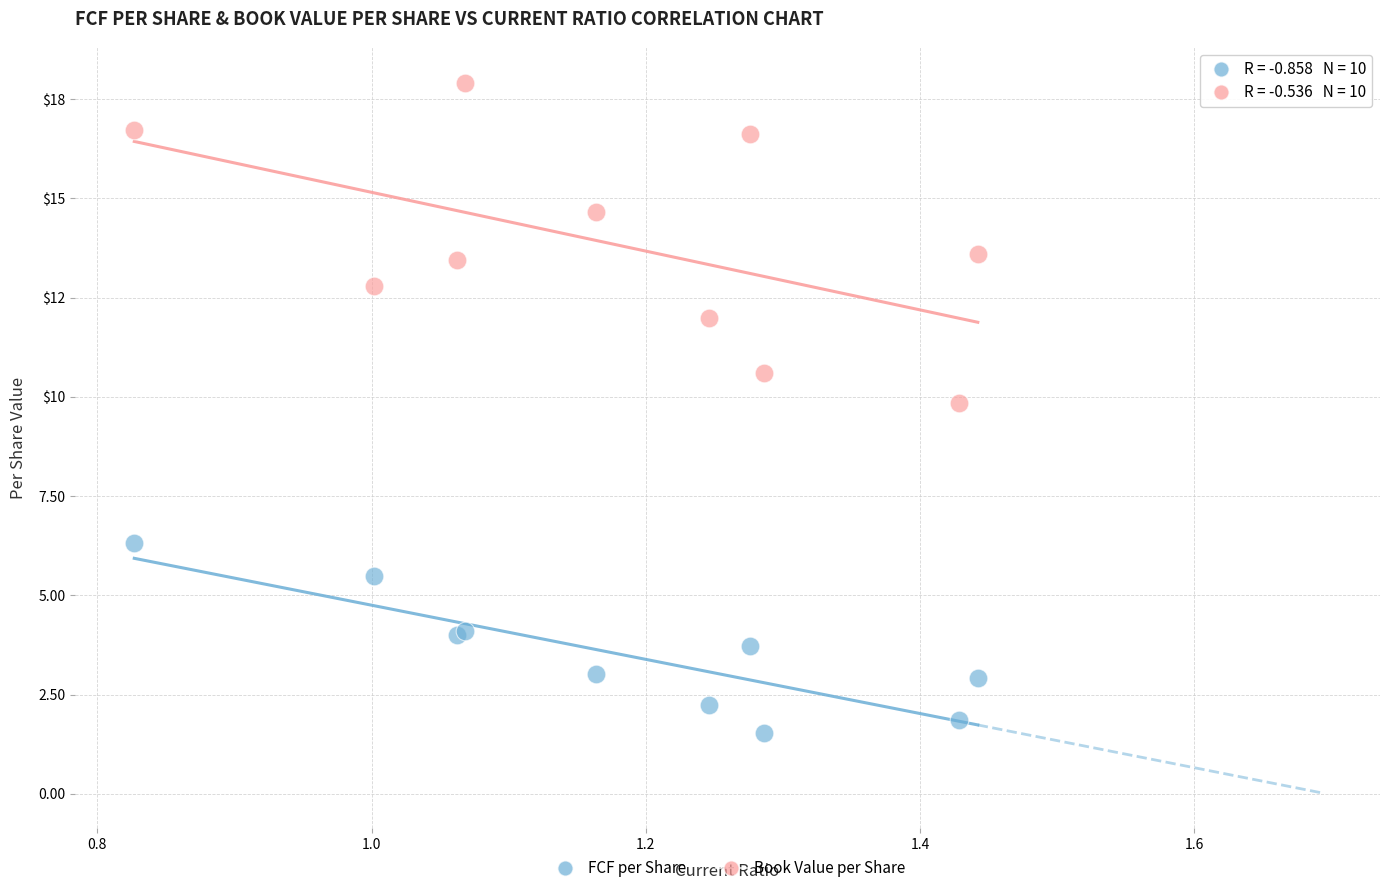

Which series has the widest spread of Y values?

Book Value per Share